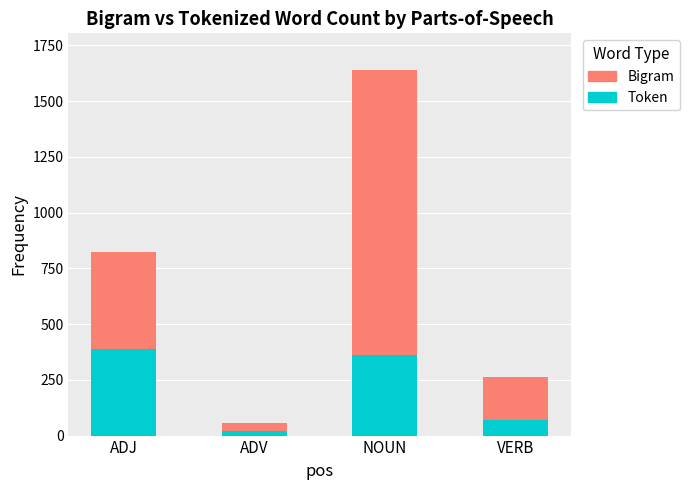

What is the difference between the second highest and second lowest values in the Token series?

290